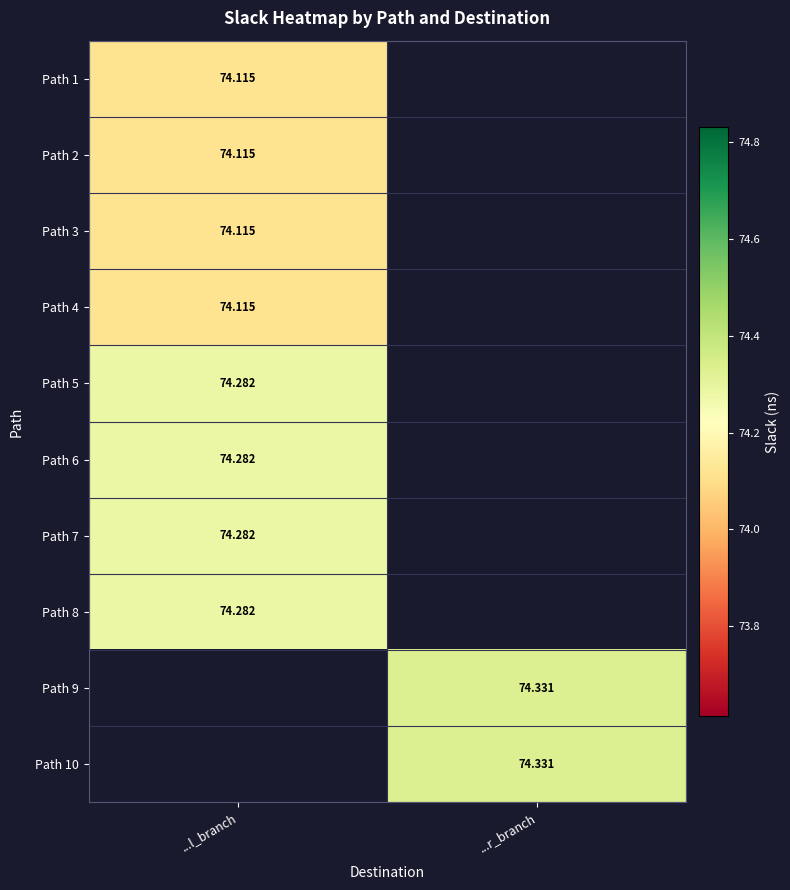

At which label does Path 4 reach its minimum?

...l_branch